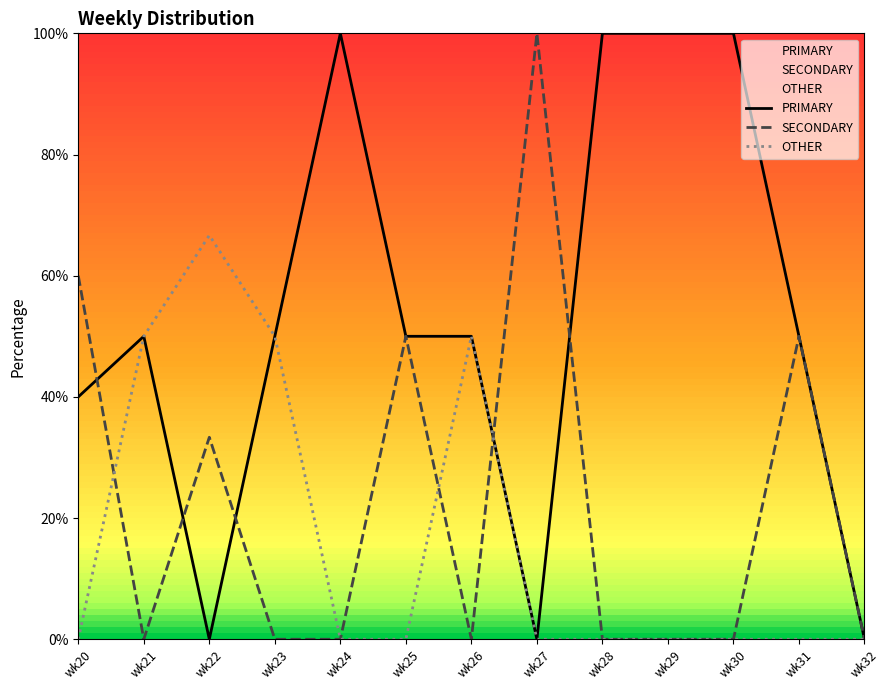

Count the number of data series in this chart.

3